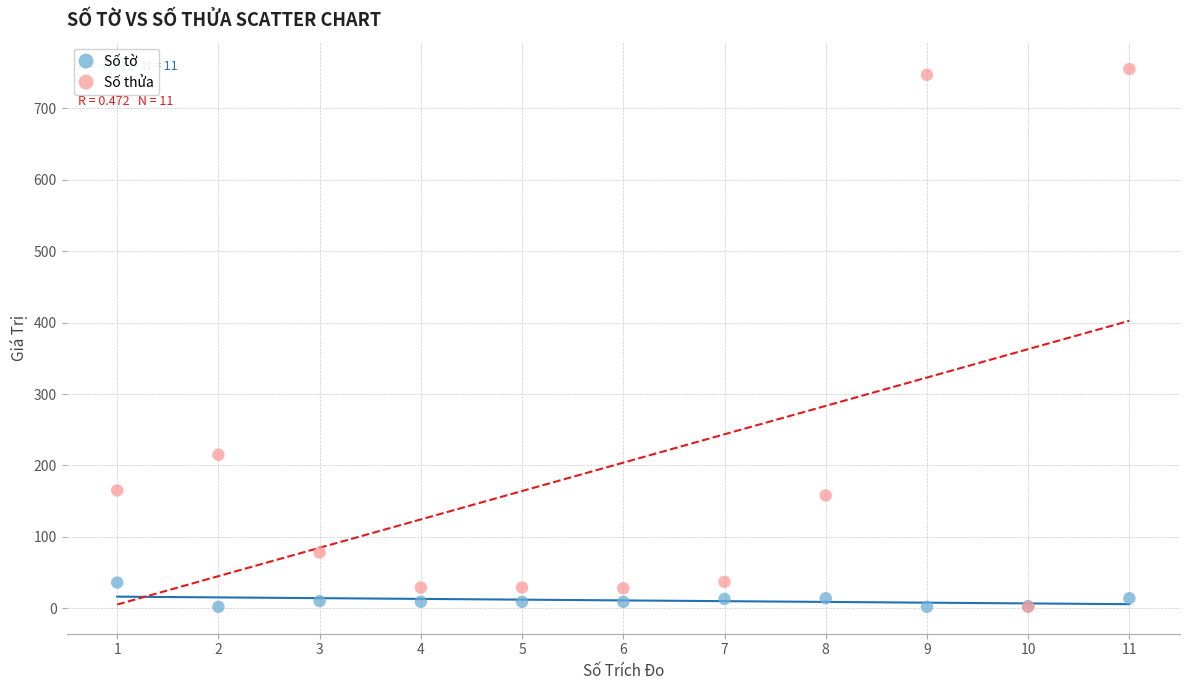

What are all the series names shown in the legend?

Số tờ, Số thửa